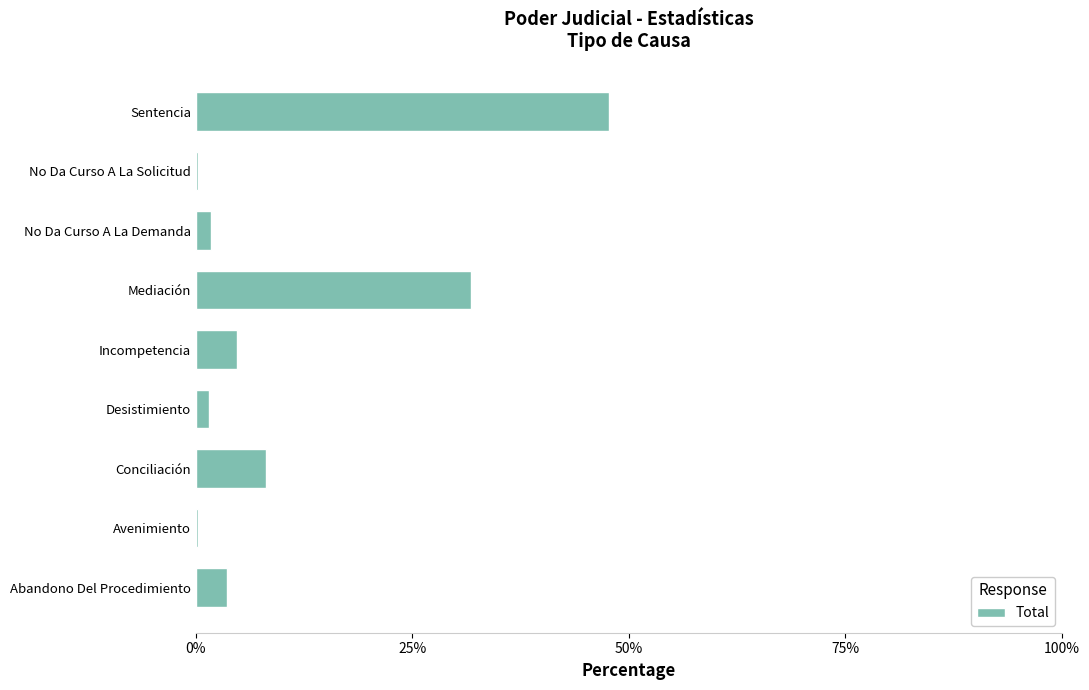

What is the smallest value displayed?

0.3